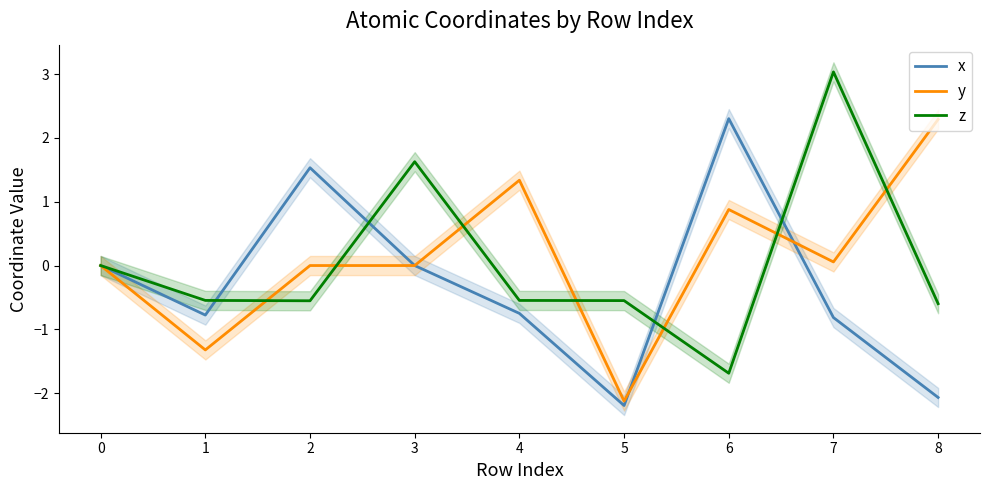

How many values in the y series exceed 0?

5